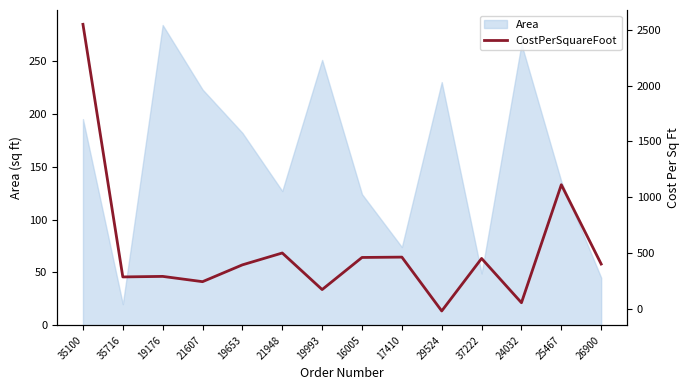

True or false: the data shows 462.2 at 16005.

True